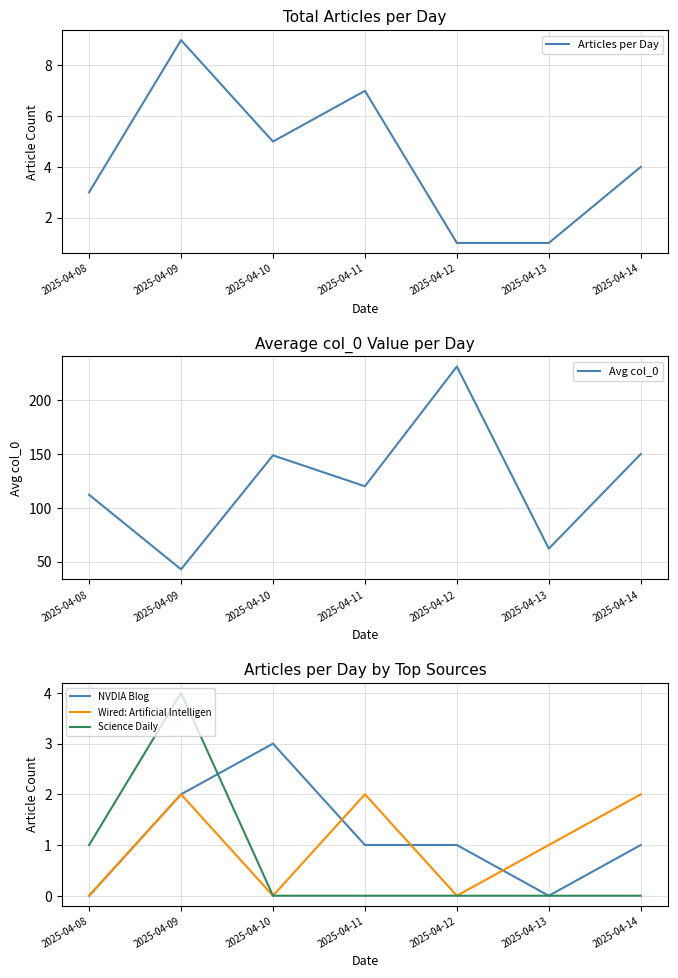

Which category has the lowest value across all series?

2025-04-08